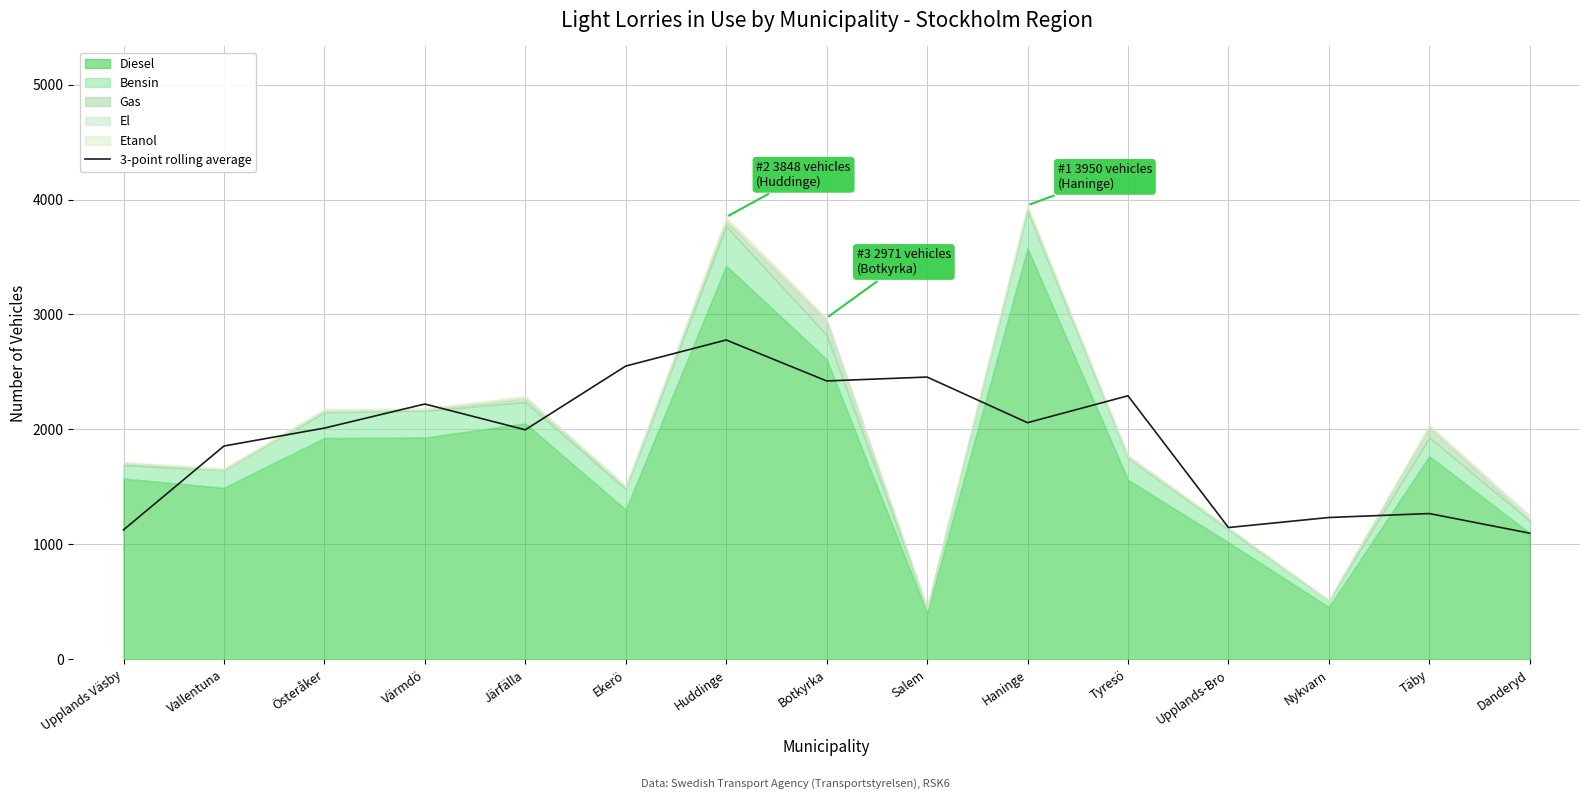

True or false: 3-point rolling average has a value of 1856.0 at Vallentuna.

True